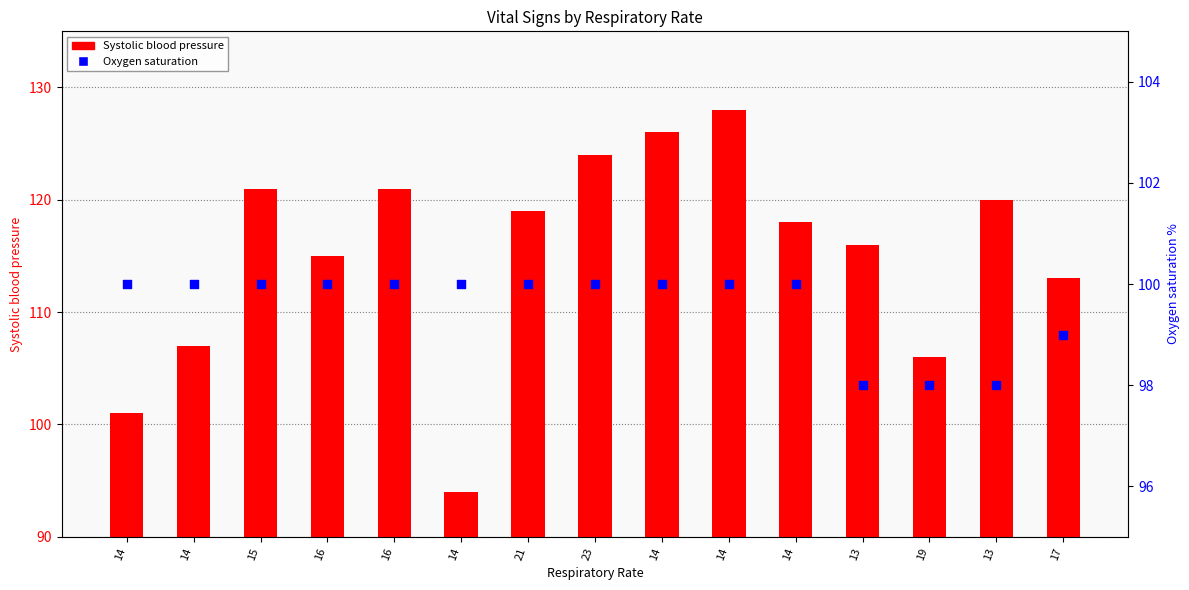

Which series has the largest Y range (max minus min)?

Systolic blood pressure